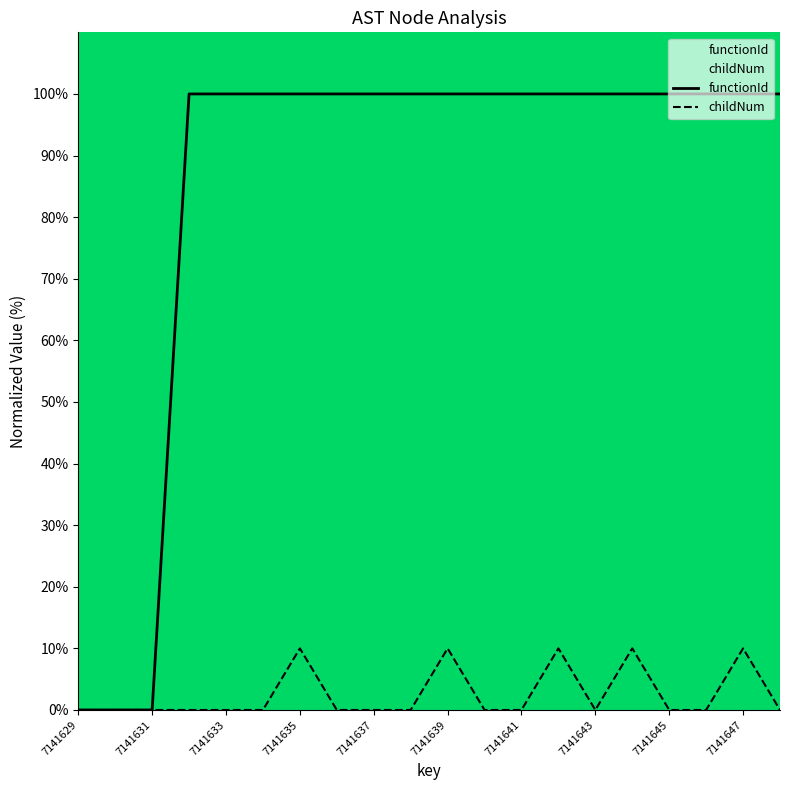

At 7141645, list the series in order from largest to smallest.

functionId, childNum